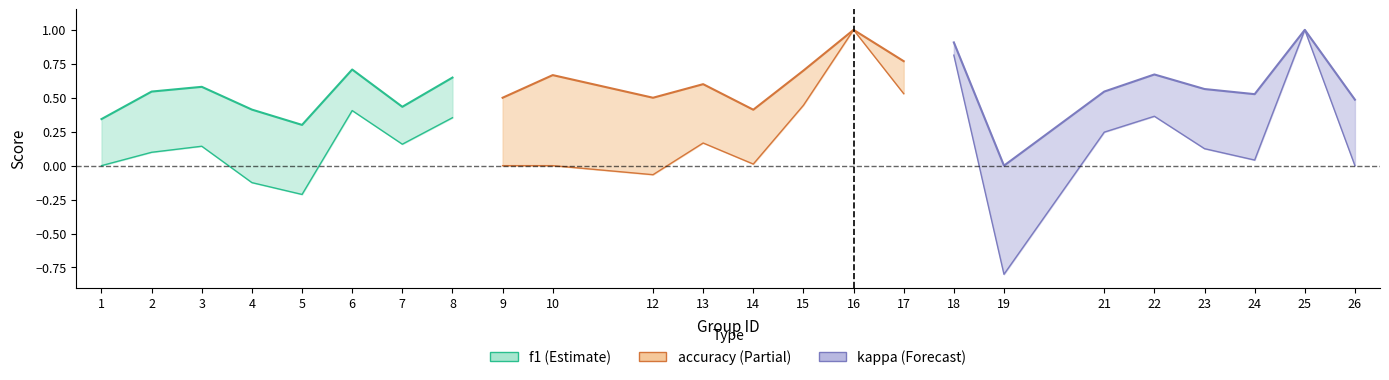

Reading right to left, extract all data points from this chart.

f1: 26=0.5	25=1.0	24=0.5	23=0.6	22=0.7	21=0.5	19=0.0	18=0.9	17=0.8	16=1.0	15=0.7	14=0.4	13=0.6	12=0.5	10=0.5	9=0.5	8=0.6	7=0.4	6=0.7	5=0.3	4=0.4	3=0.6	2=0.5	1=0.3
accuracy: 26=0.5	25=1.0	24=0.5	23=0.6	22=0.7	21=0.5	19=0.0	18=0.9	17=0.8	16=1.0	15=0.7	14=0.4	13=0.6	12=0.5	10=0.7	9=0.5	8=0.6	7=0.5	6=0.7	5=0.2	4=0.4	3=0.6	2=0.5	1=0.4
kappa: 26=0.0	25=1.0	24=0.0	23=0.1	22=0.4	21=0.2	19=-0.8	18=0.8	17=0.5	16=1.0	15=0.4	14=0.0	13=0.2	12=-0.1	10=0.0	9=0.0	8=0.4	7=0.2	6=0.4	5=-0.2	4=-0.1	3=0.1	2=0.1	1=0.0